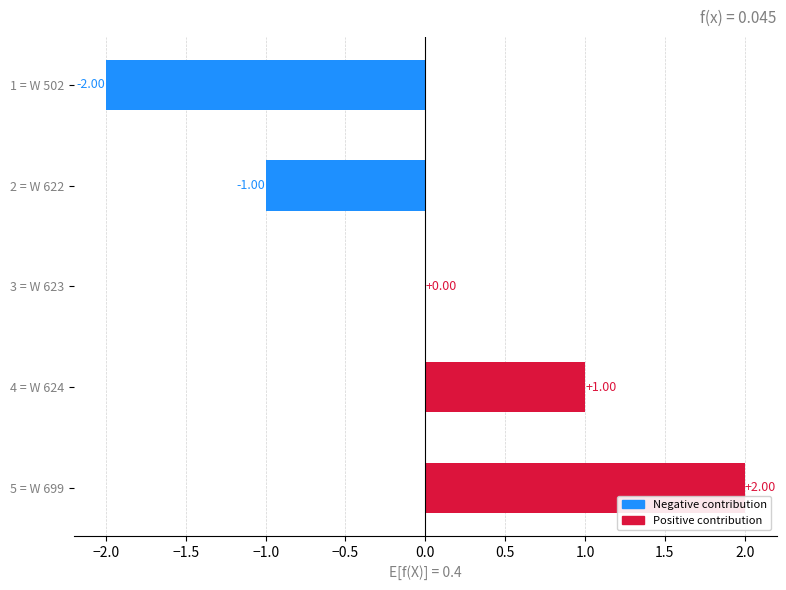

Between 4 = W 624 and 5 = W 699, which is larger?

5 = W 699